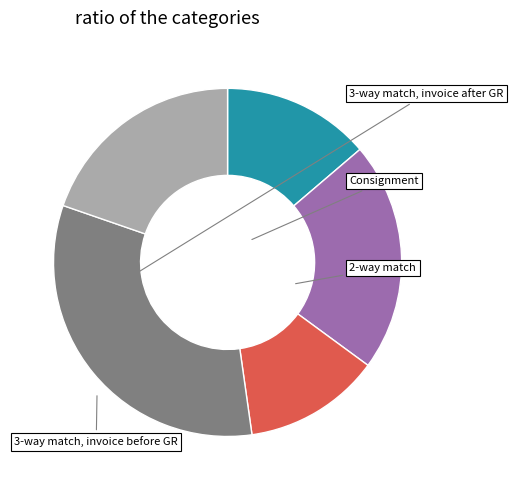

Is there any slice that represents more than half of the pie?

No